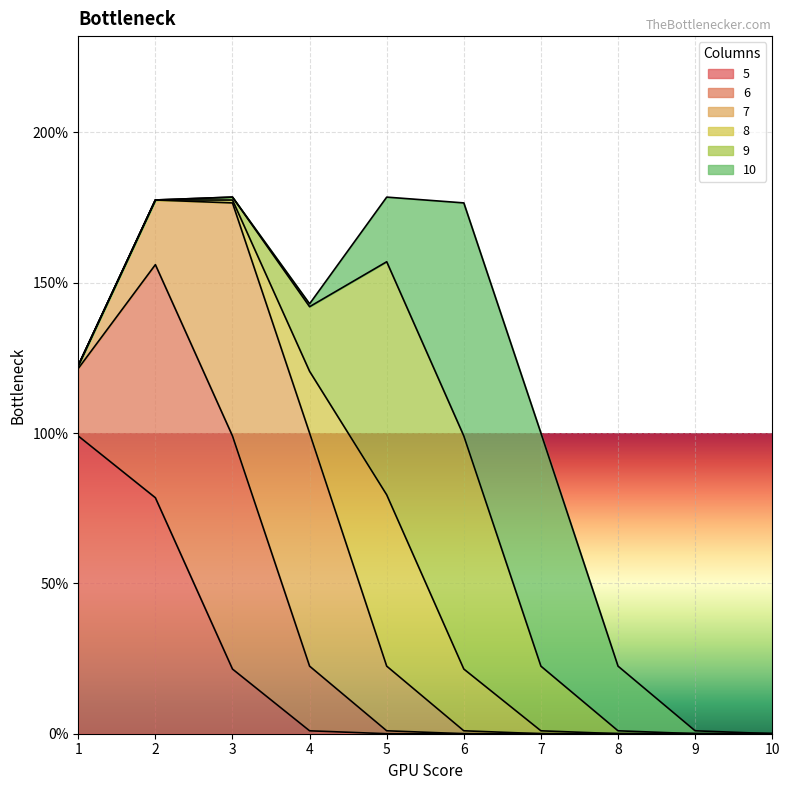

Reading left to right, what are all the values shown in this chart?

5: 1=1	2=1	3=0	4=0	5=0	6=0	7=0	8=0	9=0	10=0
6: 1=0	2=1	3=1	4=0	5=0	6=0	7=0	8=0	9=0	10=0
7: 1=0	2=0	3=1	4=1	5=0	6=0	7=0	8=0	9=0	10=0
8: 1=0	2=0	3=0	4=0	5=1	6=0	7=0	8=0	9=0	10=0
9: 1=0	2=0	3=0	4=0	5=1	6=1	7=0	8=0	9=0	10=0
10: 1=0	2=0	3=0	4=0	5=0	6=1	7=1	8=0	9=0	10=0